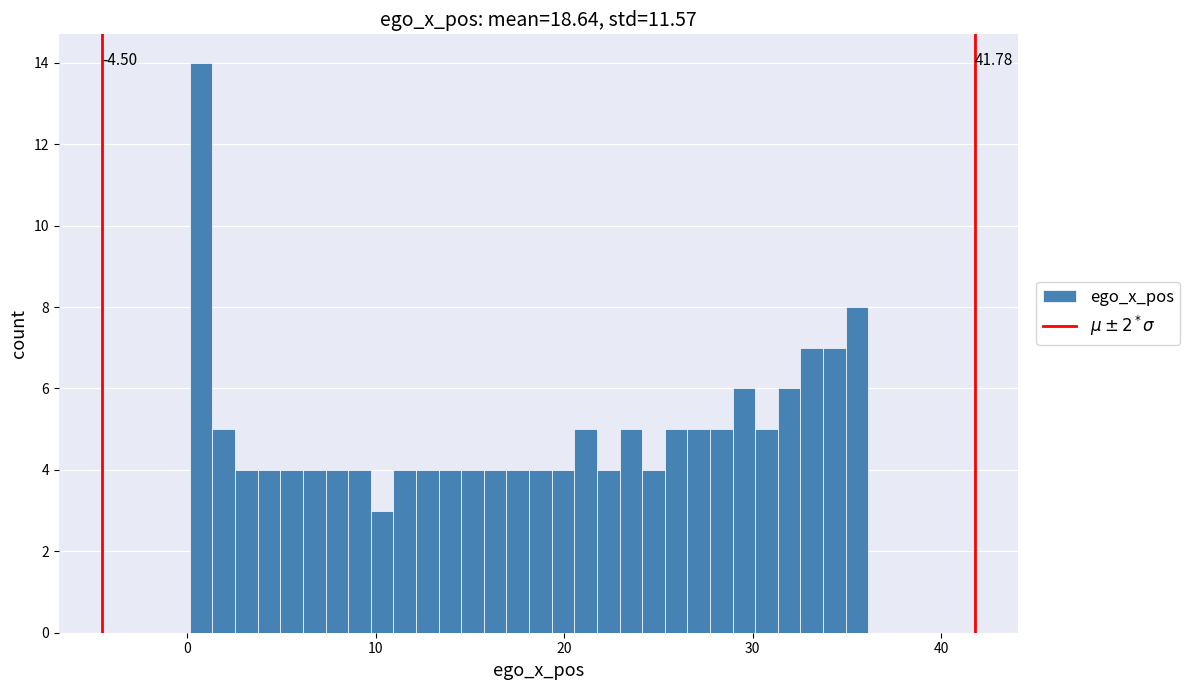

Read against the x-axis, roughly where is the centre of the tallest bar?

1